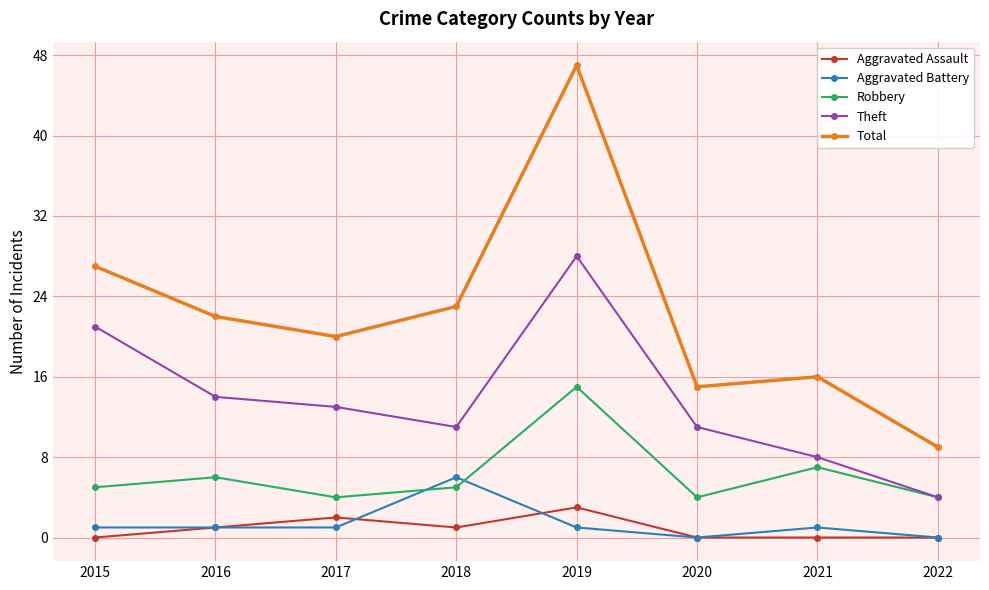

List the labels in order of Total value, largest first.

2019, 2015, 2018, 2016, 2017, 2021, 2020, 2022